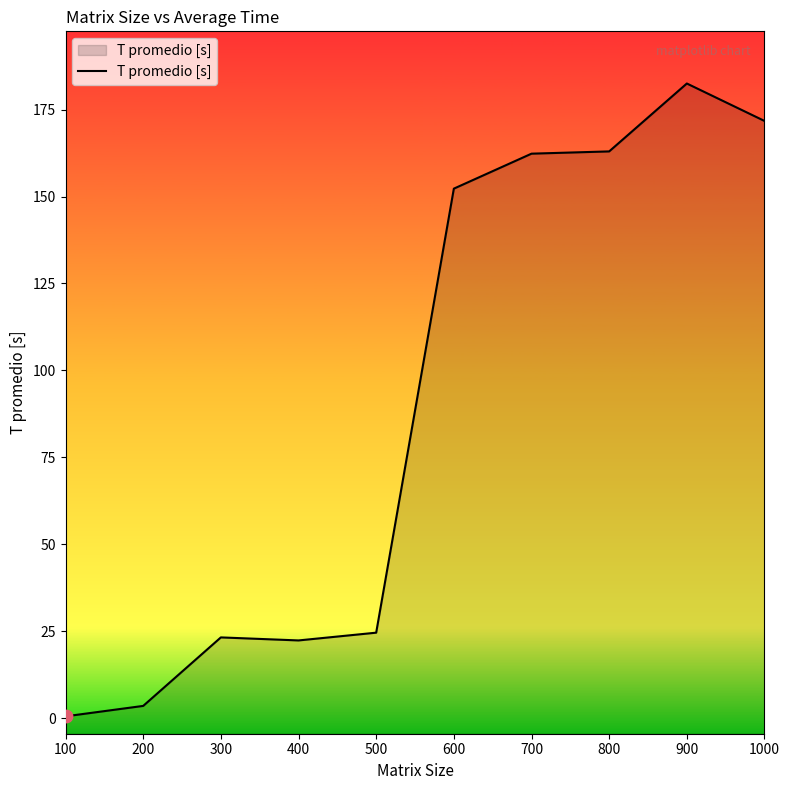

Which has a higher value, 400 or 300?

300